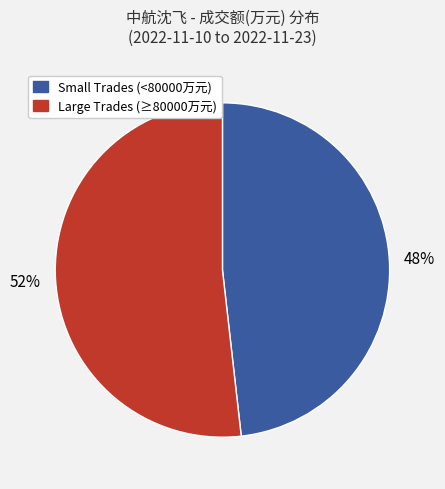

Is there any slice that represents more than half of the pie?

Yes